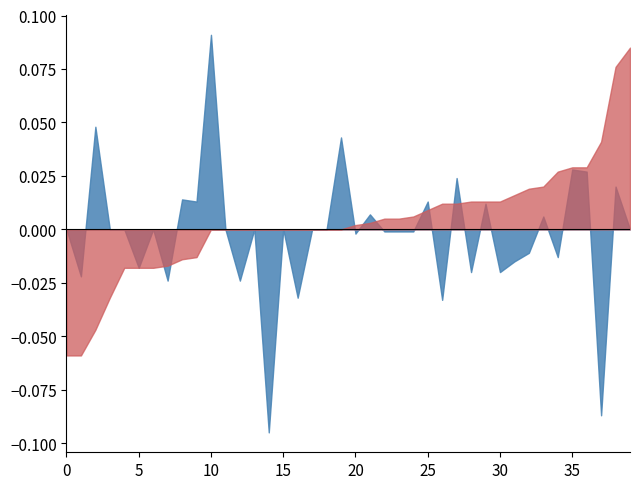

Rank the categories by 2023년2분기 폐업율 value from lowest to highest.

5, 6, 12, 20, 21, 22, 37, 27, 32, 9, 31, 29, 35, 34, 30, 24, 7, 8, 28, 25, 4, 26, 0, 1, 14, 2, 10, 36, 38, 23, 15, 33, 11, 13, 3, 16, 17, 19, 18, 39